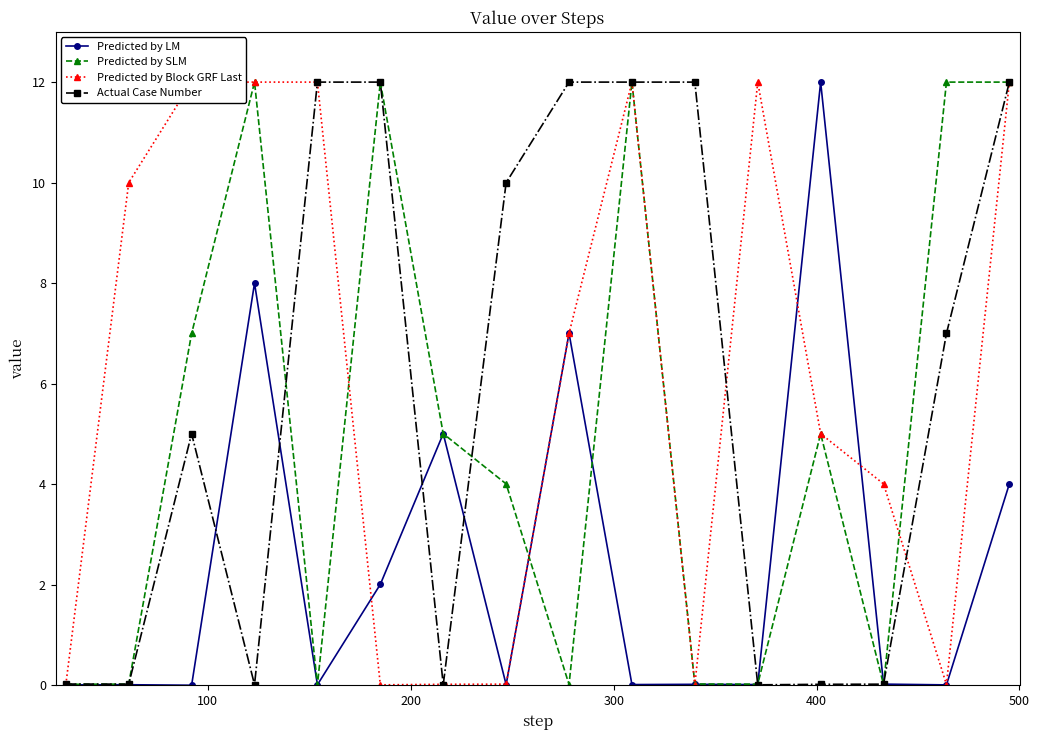

What is the highest value of the Predicted by LM series?

12.0